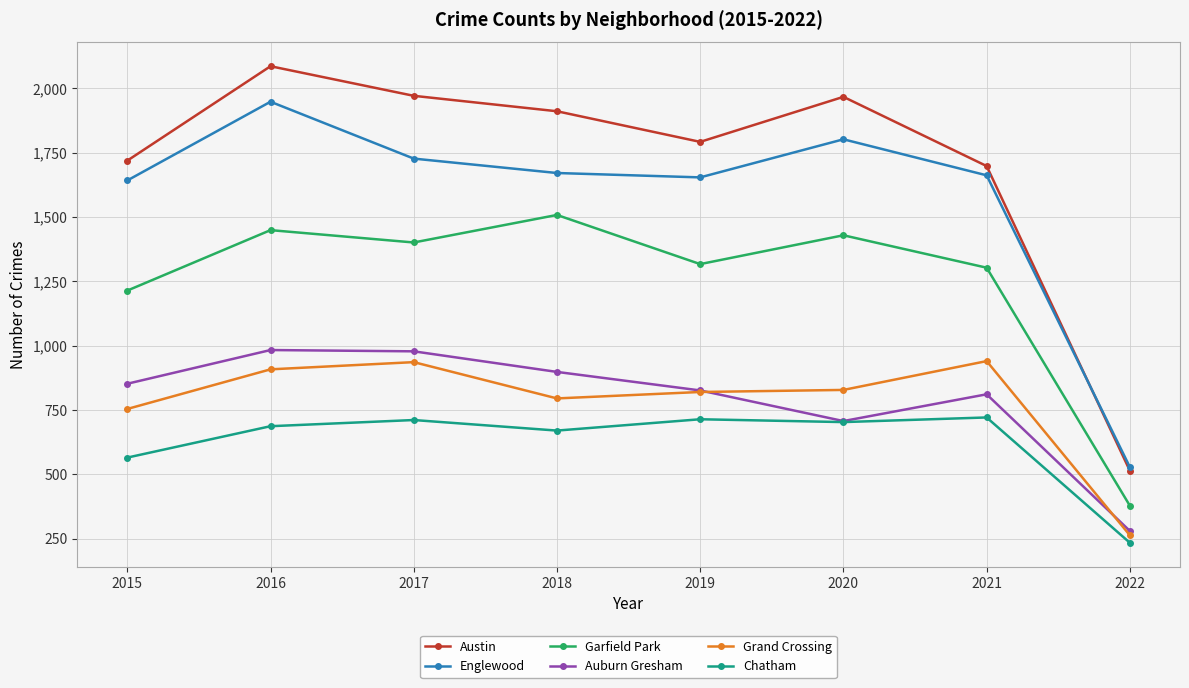

Which series has the largest total across all categories?

Austin